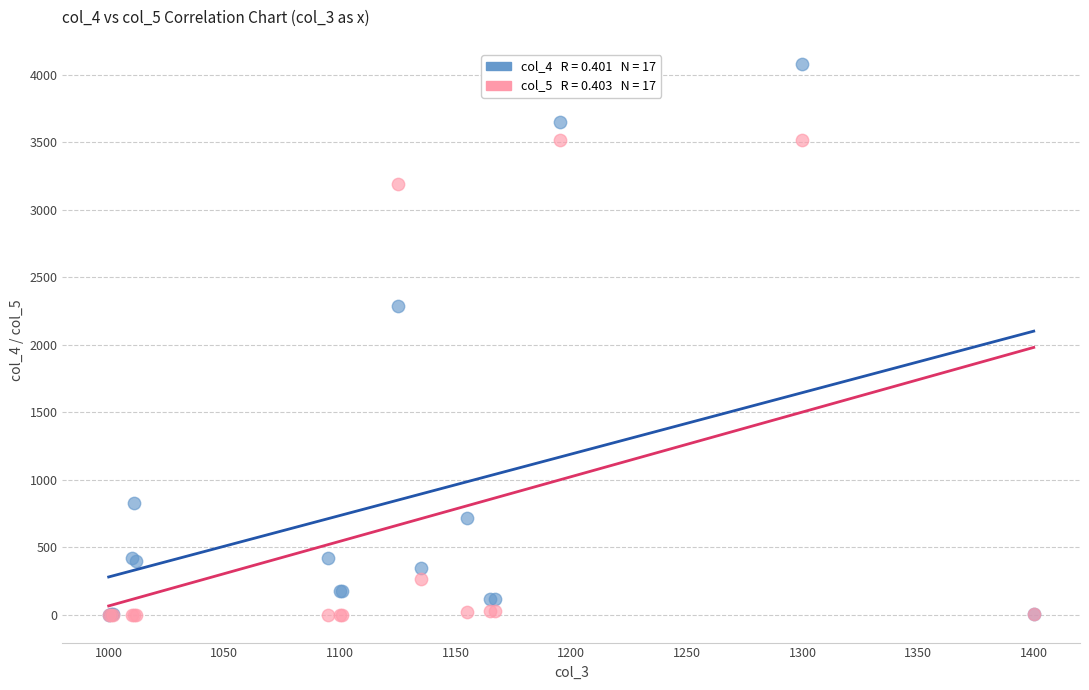

Across all series, what Y value is closest to 2037?

2288